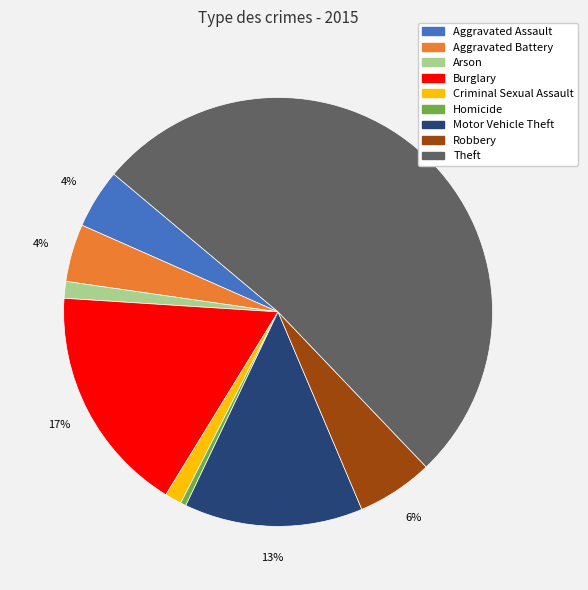

Between Homicide and Motor Vehicle Theft, which is larger?

Motor Vehicle Theft